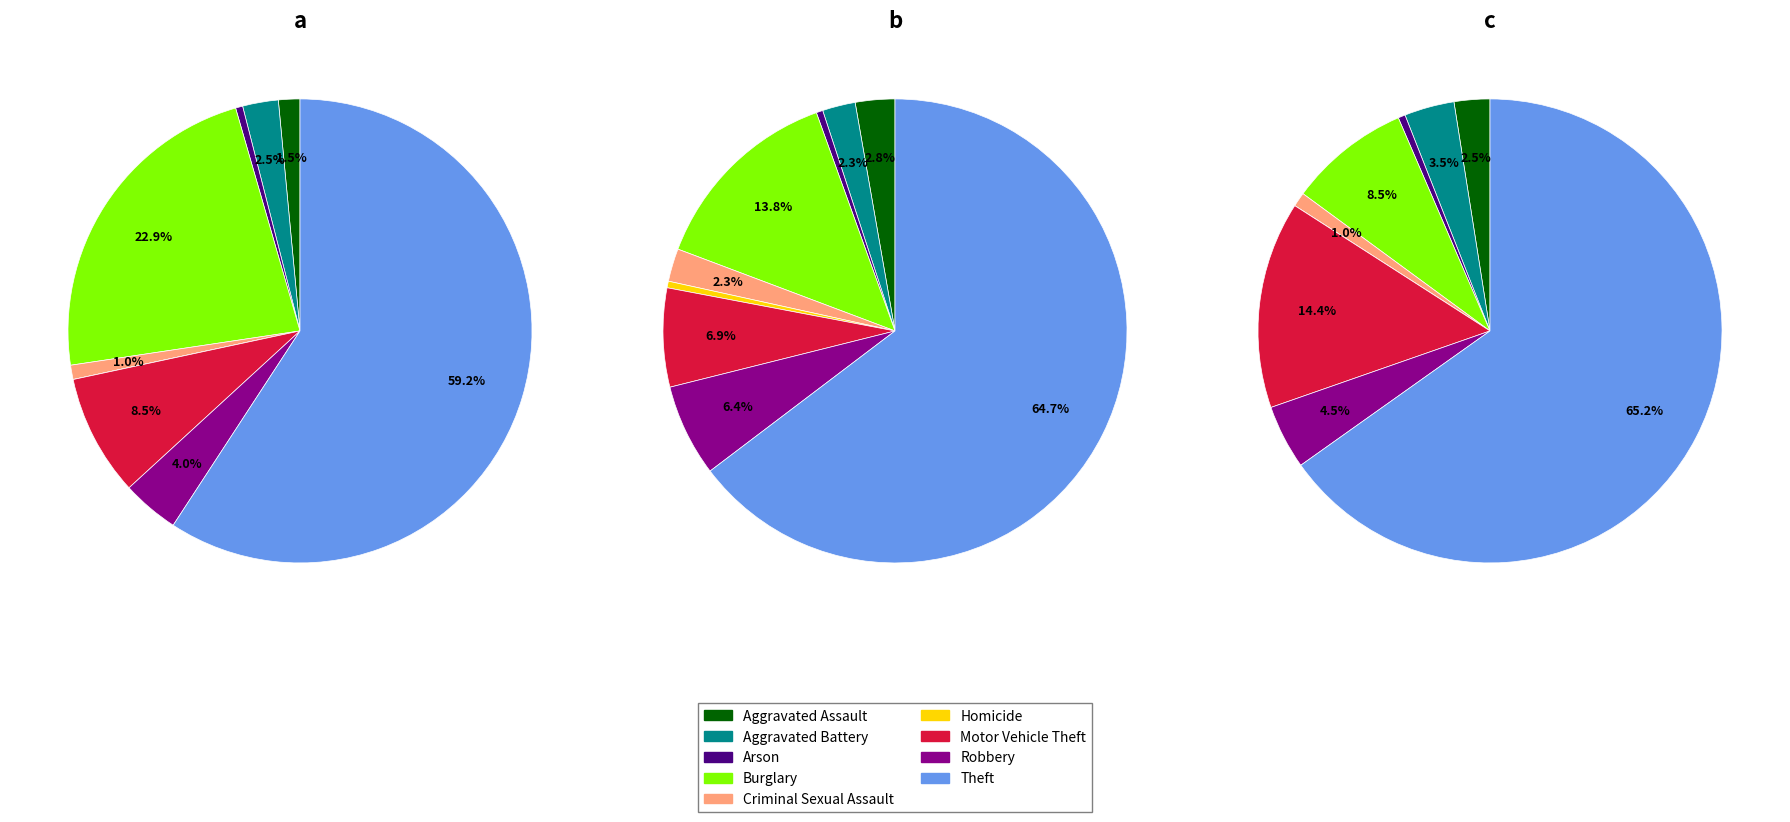

Which slice is the largest?

Theft